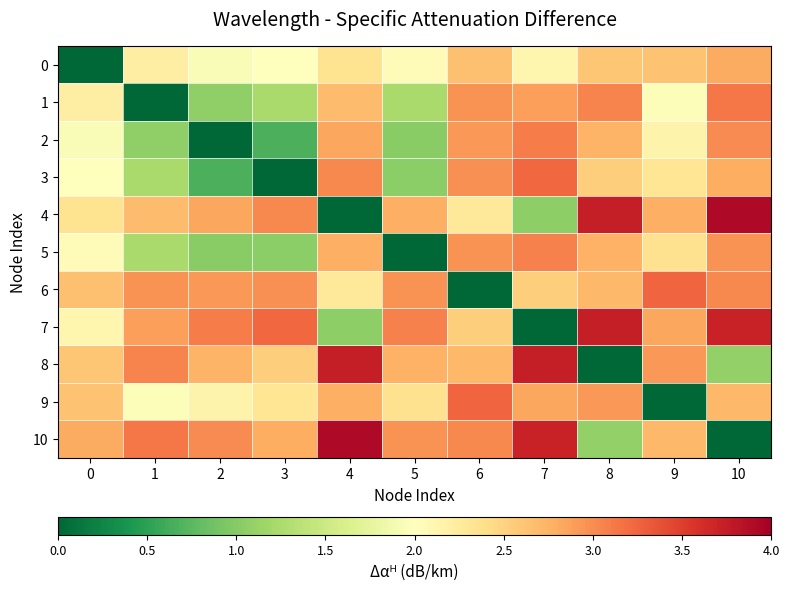

Which series has the largest range (max minus min)?

4